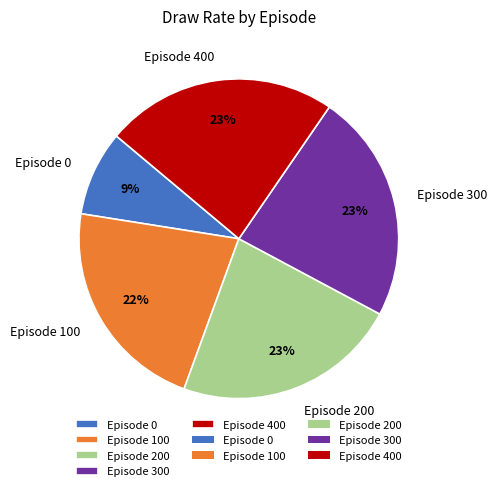

Is there a majority slice in this chart?

No